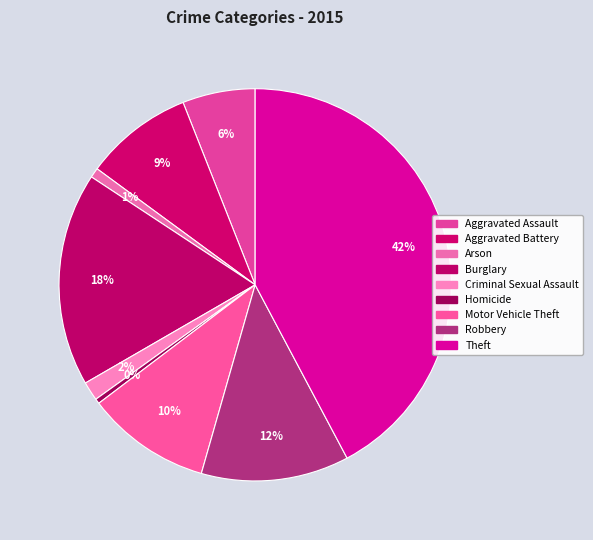

The Robbery slice represents 12% of the pie. True or false?

True